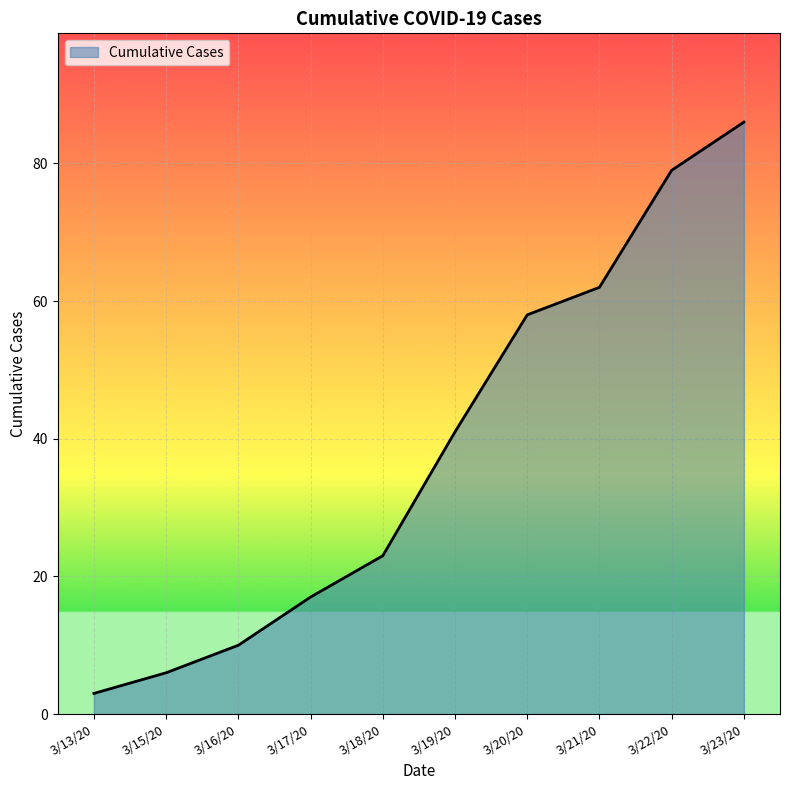

Reading right to left, list all the values displayed in this chart.

86	79	62	58	41	23	17	10	6	3